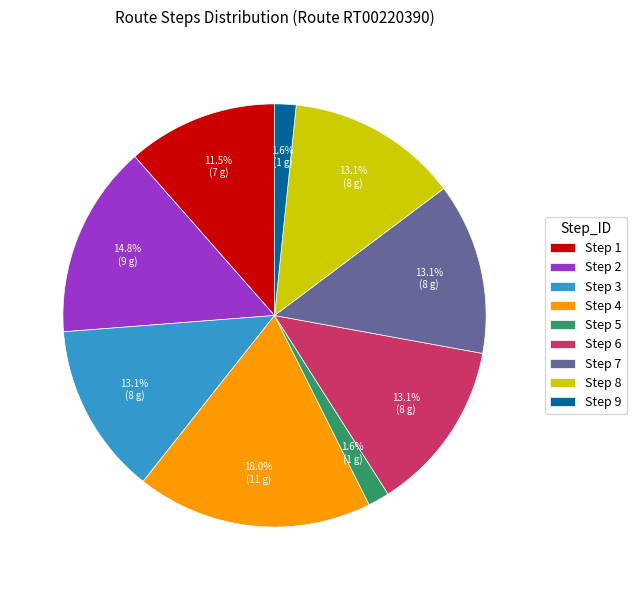

What is the largest slice in the pie chart?

Step 4